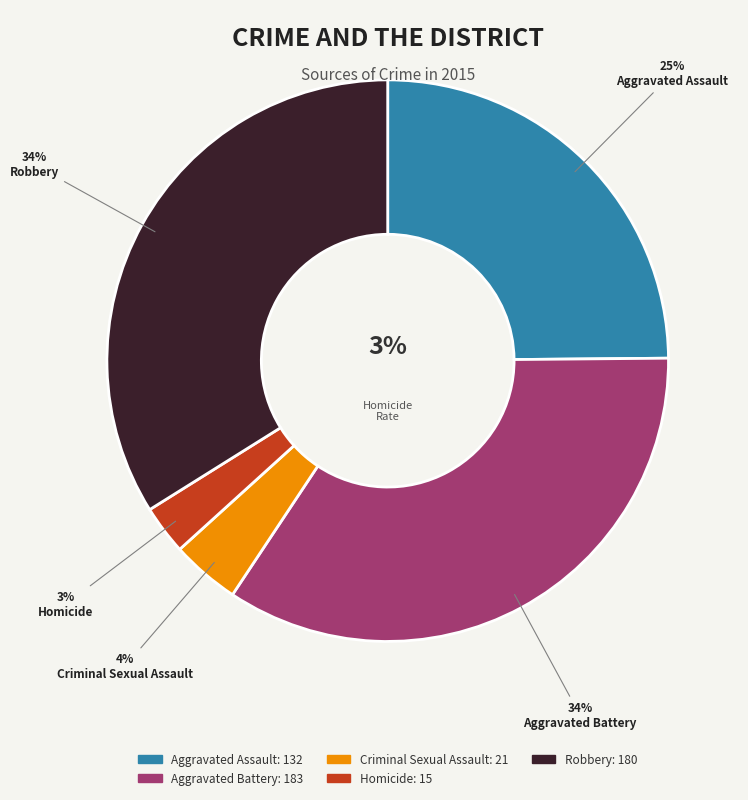

Which slice is the largest?

Aggravated Battery